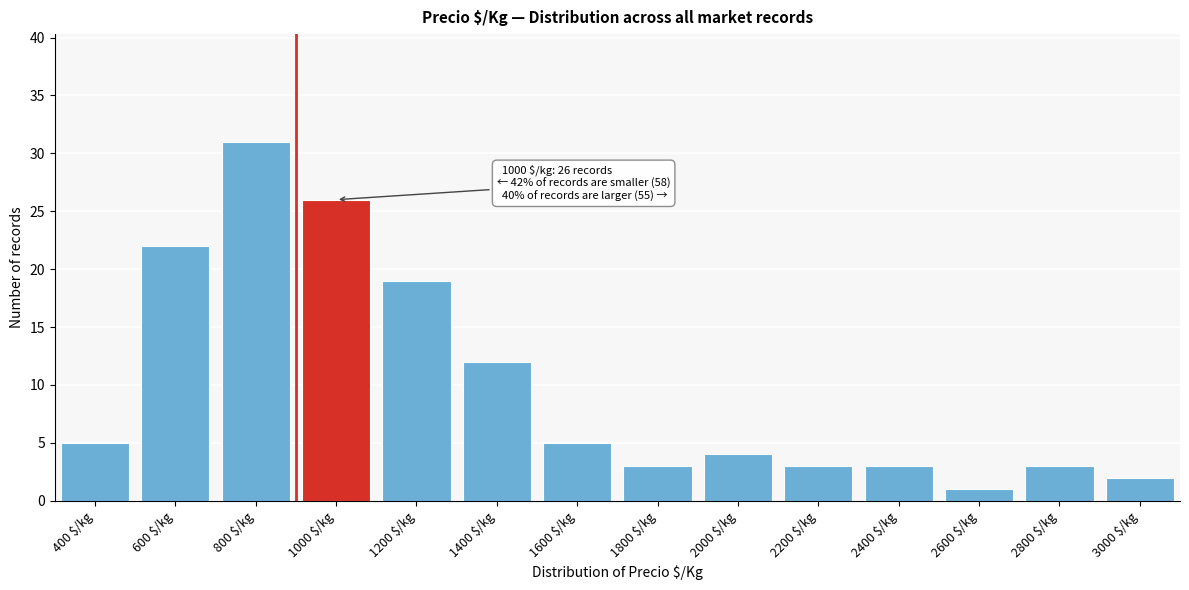

Reading left to right, extract all data points from this chart.

5	22	31	26	19	12	5	3	4	3	3	1	3	2